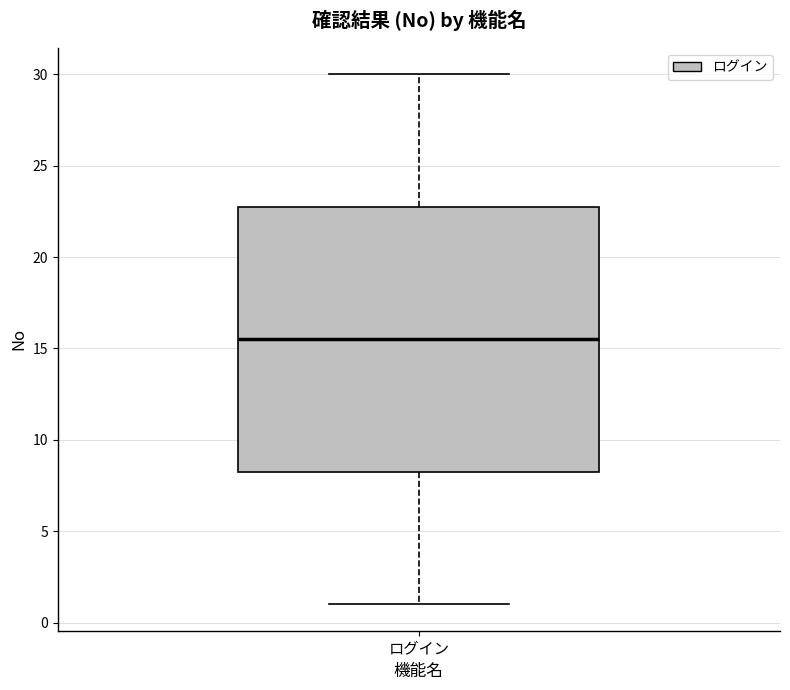

Transcribe this box plot: give where the median line is, the range the box spans, and where the two whiskers end, as read against the y-axis. The values are not printed on the chart, so give them approximately, as read against the axis.

median 15.5, box 8.5 to 23.0, whiskers 1.0 to 30.0